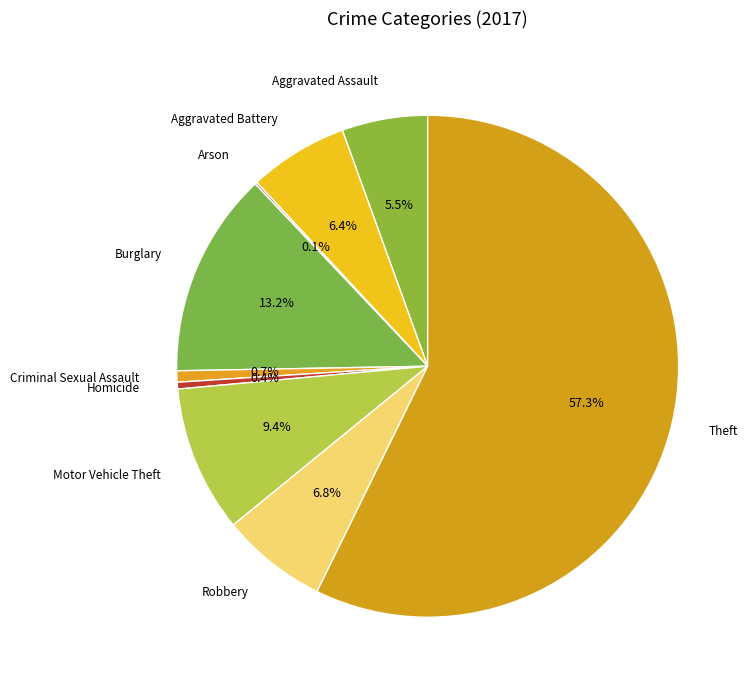

What is the majority slice?

Theft